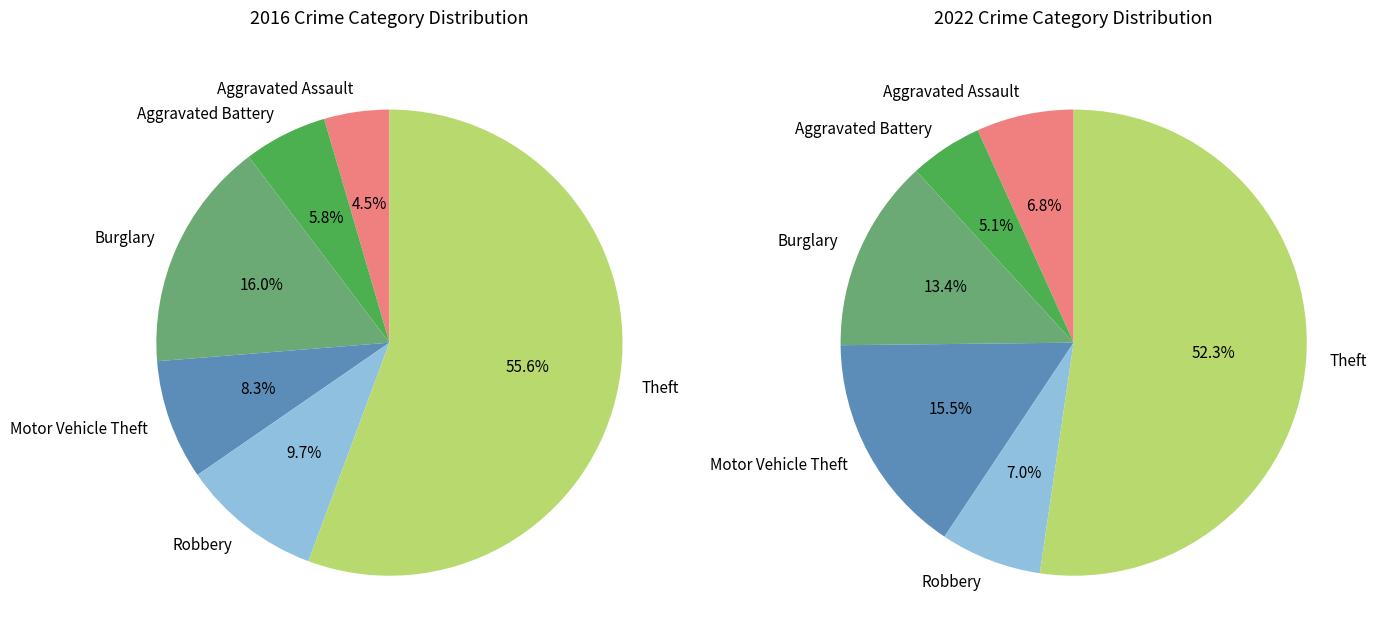

Count the number of slices in the pie.

6